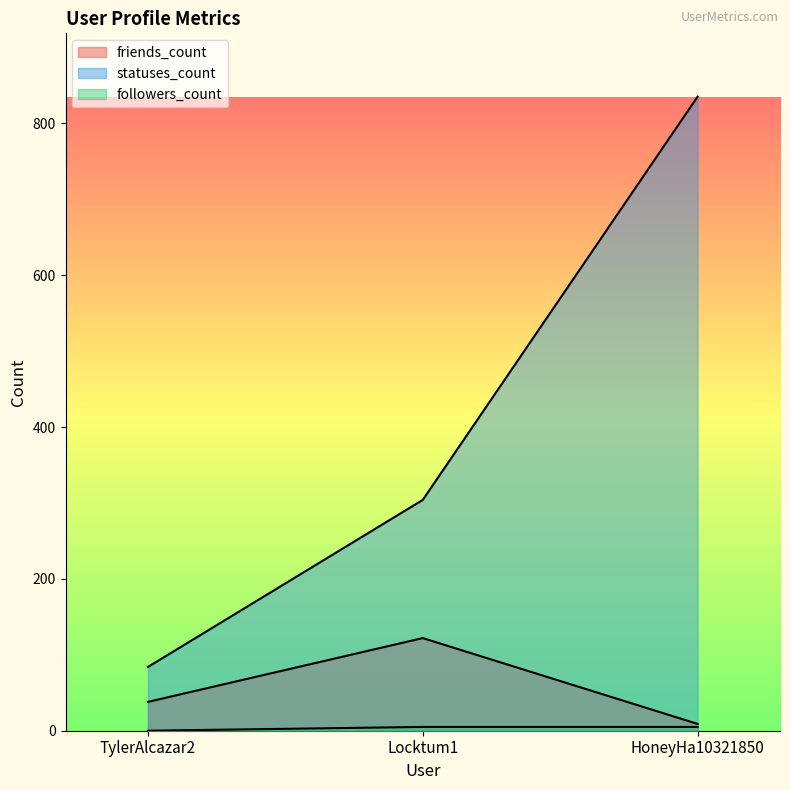

Which series has the widest spread of values?

statuses_count